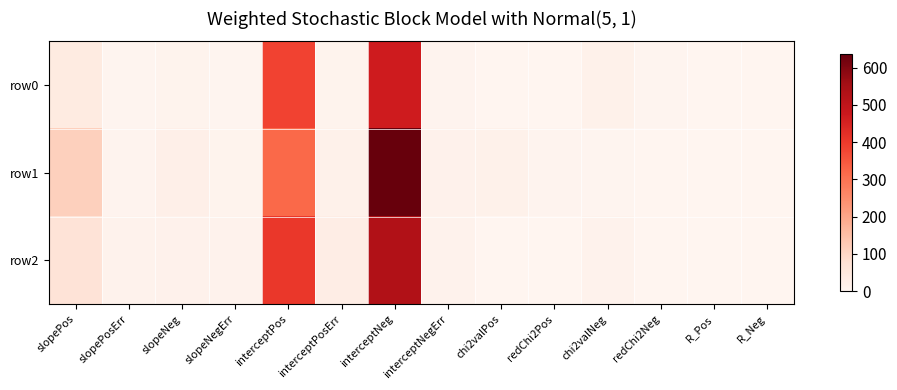

List the series in order of their peak value, lowest first.

row0, row2, row1